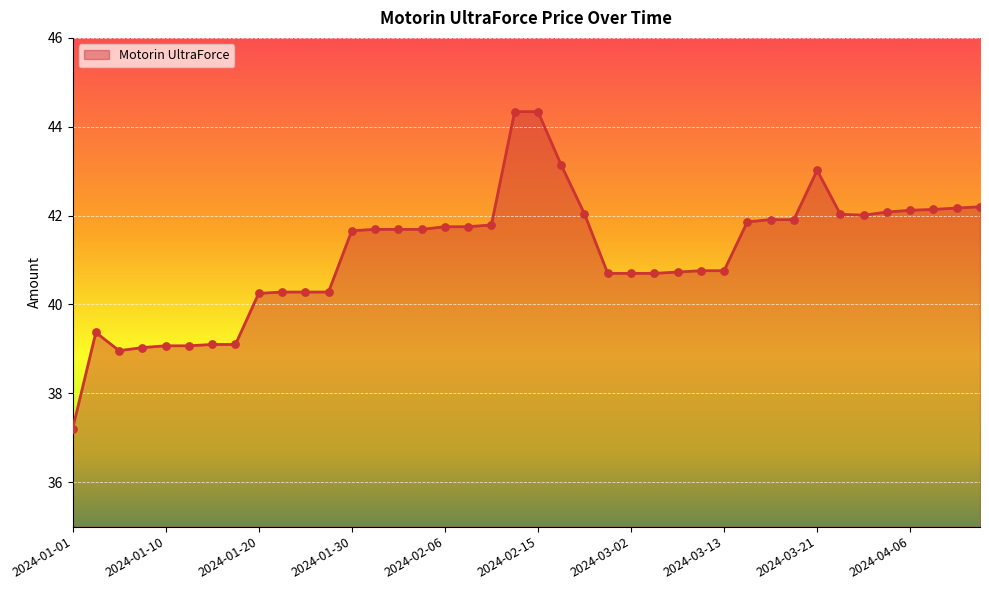

What is the maximum value shown in the chart?

44.3